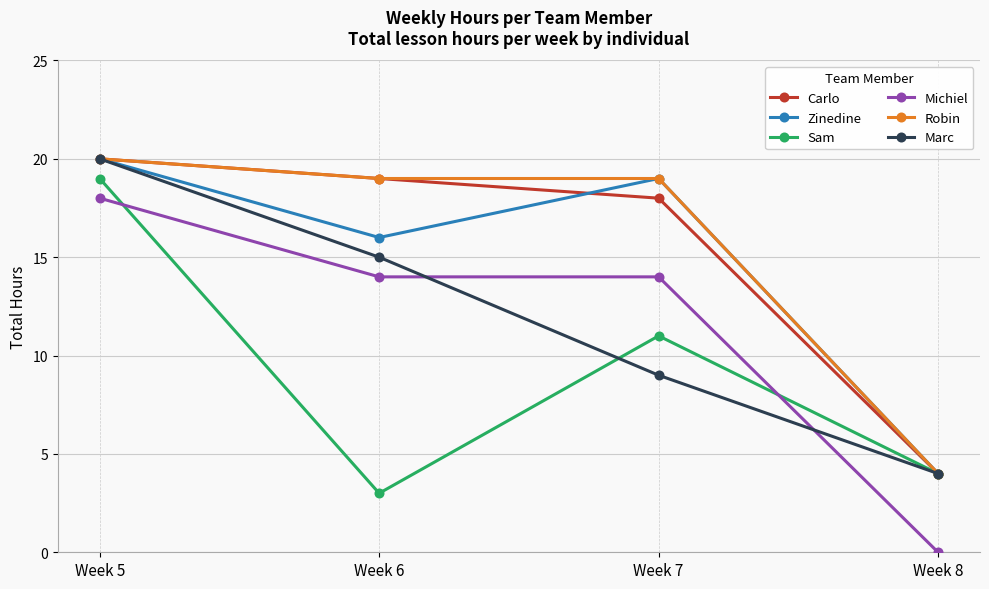

Count the number of data series in this chart.

6